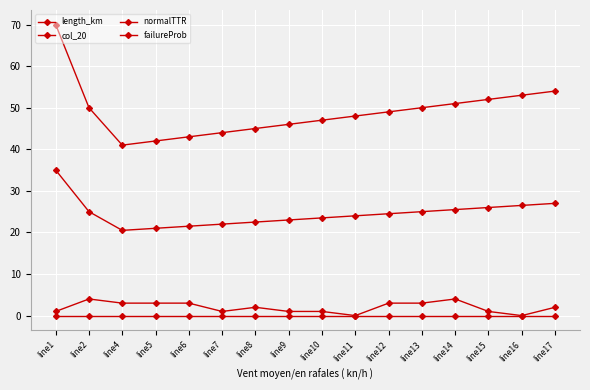

How many lines are shown in the chart?

4